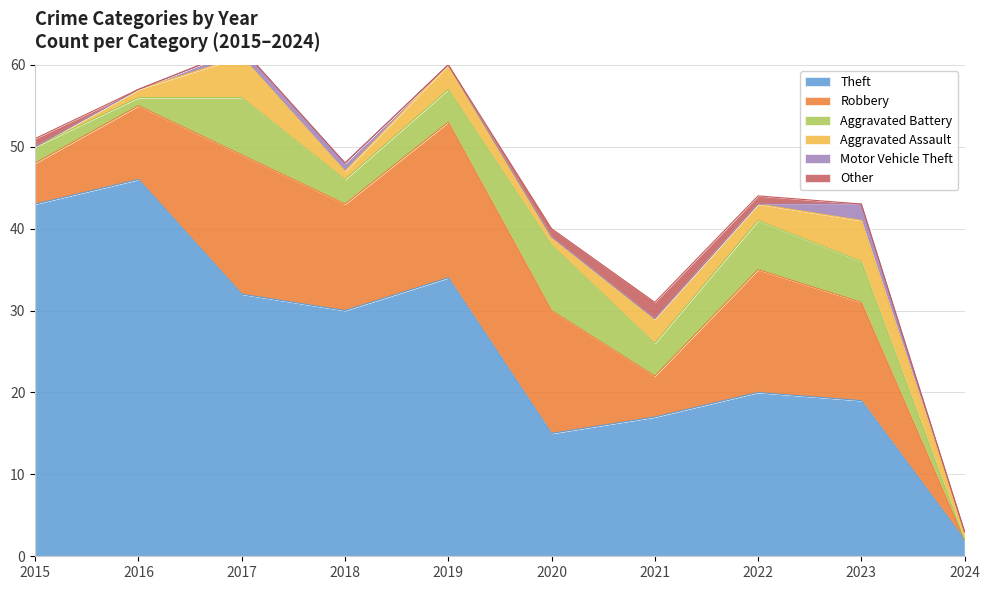

List the labels in order of Theft value, smallest first.

2024, 2020, 2021, 2023, 2022, 2018, 2017, 2019, 2015, 2016